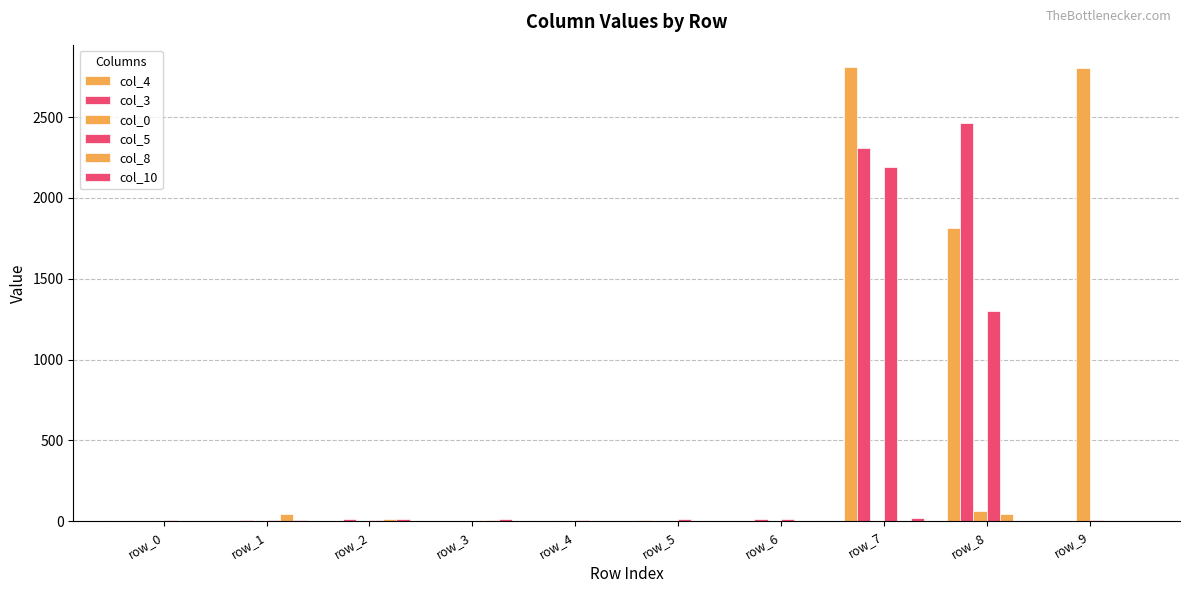

What is the total value across all series at row_0?

14